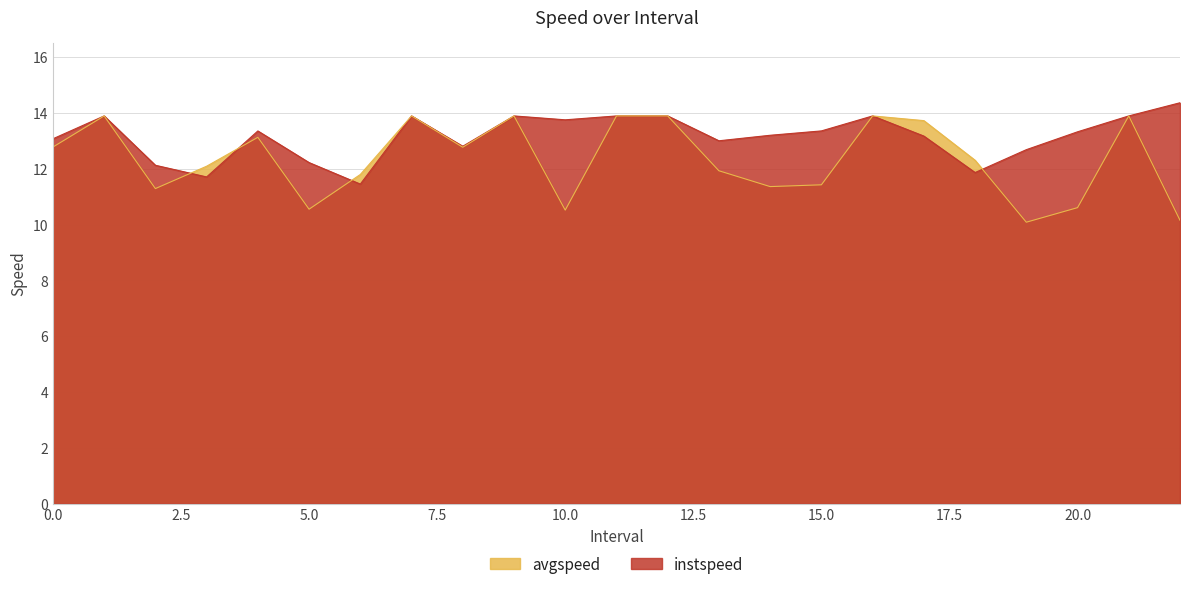

At which label does avgspeed reach its minimum?

19.0